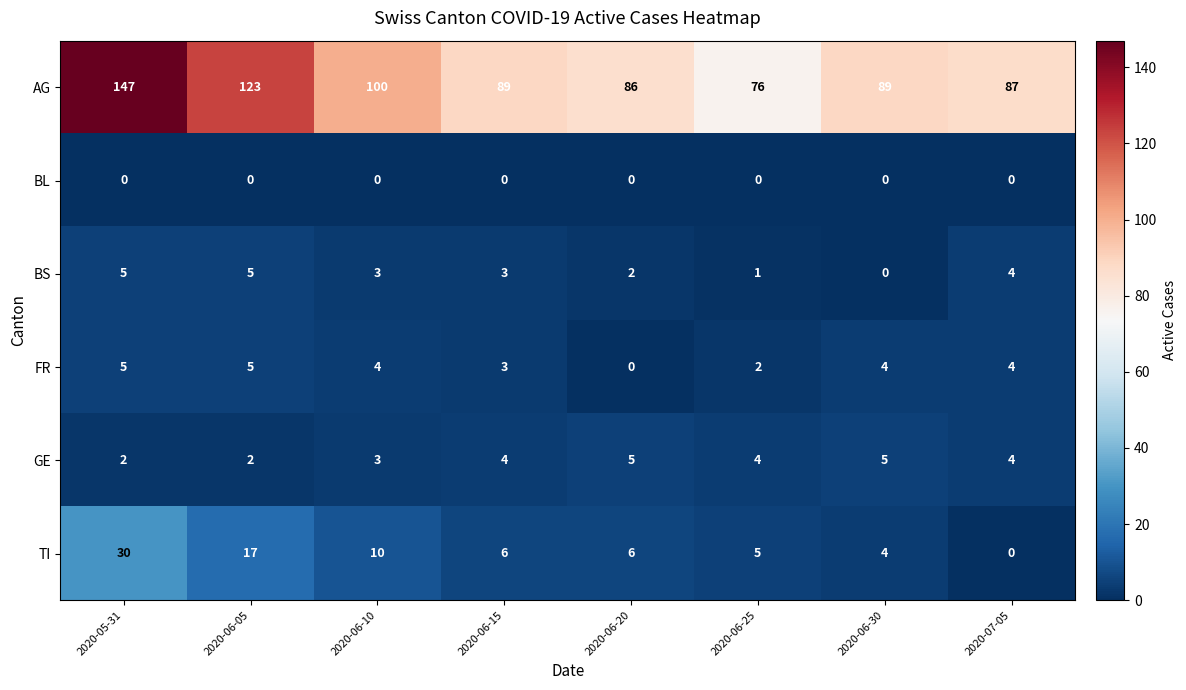

At which label does FR first exceed 4?

2020-05-31